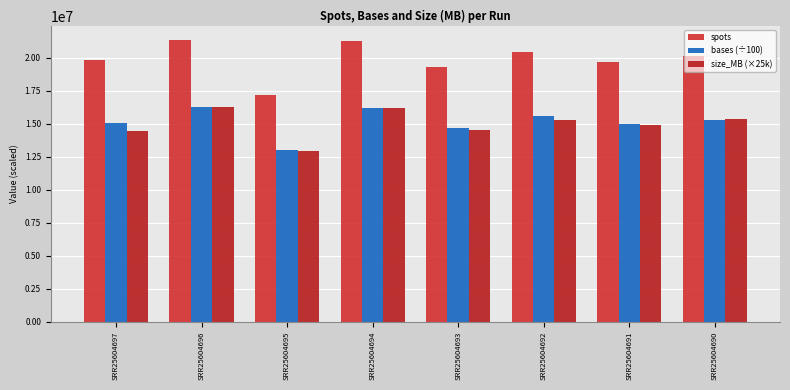

What is the average value of the bases (÷100) series?

15131835.6